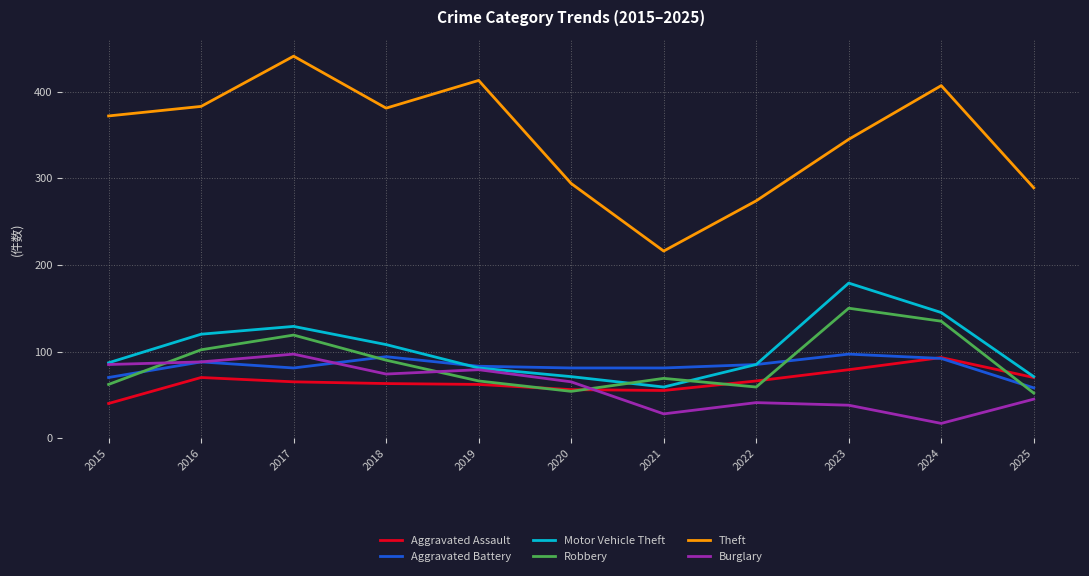

Which series has the largest total across all categories?

Theft